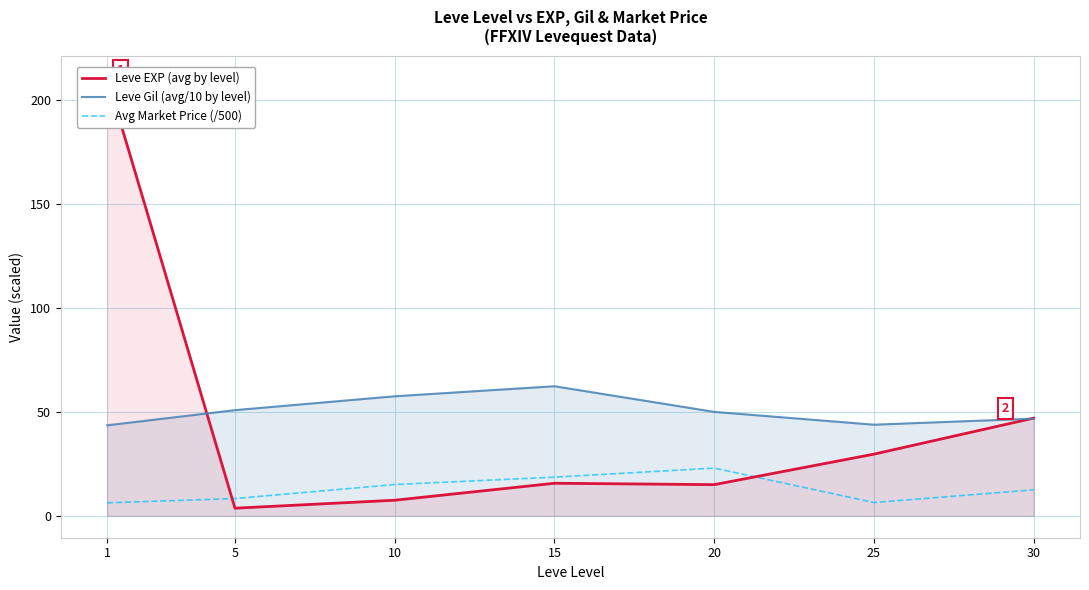

Is the value of Leve Gil (avg/10 by level) at 25 greater than the value of Avg Market Price (/500) at 20?

Yes